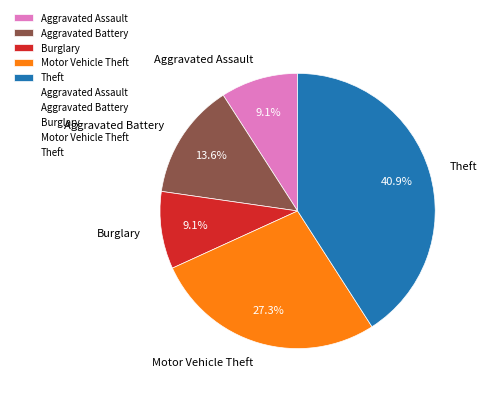

To the nearest percent, what is the difference between the largest and smallest slice percentages?

32%